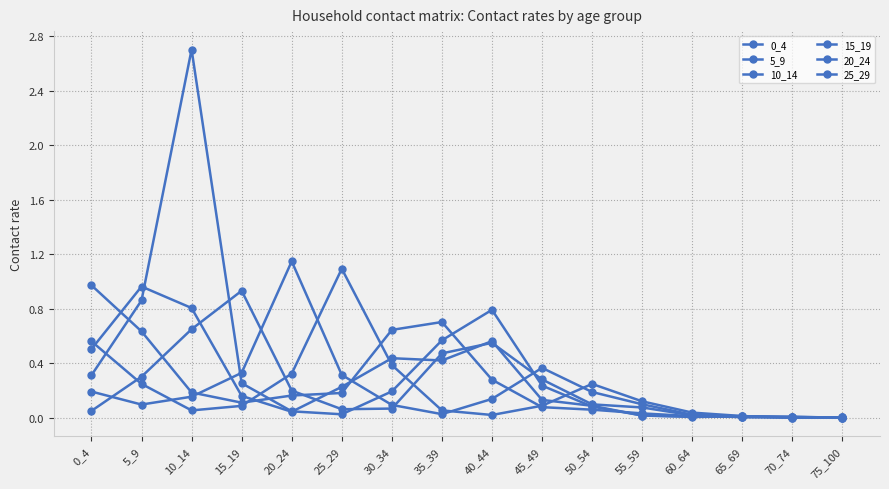

What is the total value across all series at 30_34?

1.8